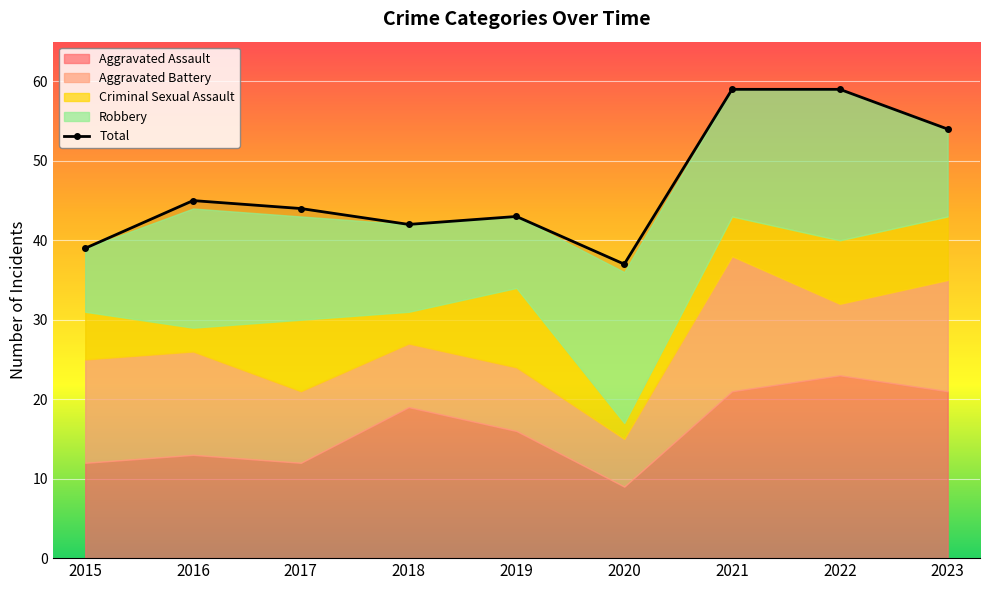

What is the value of the 2nd point from the left?

45